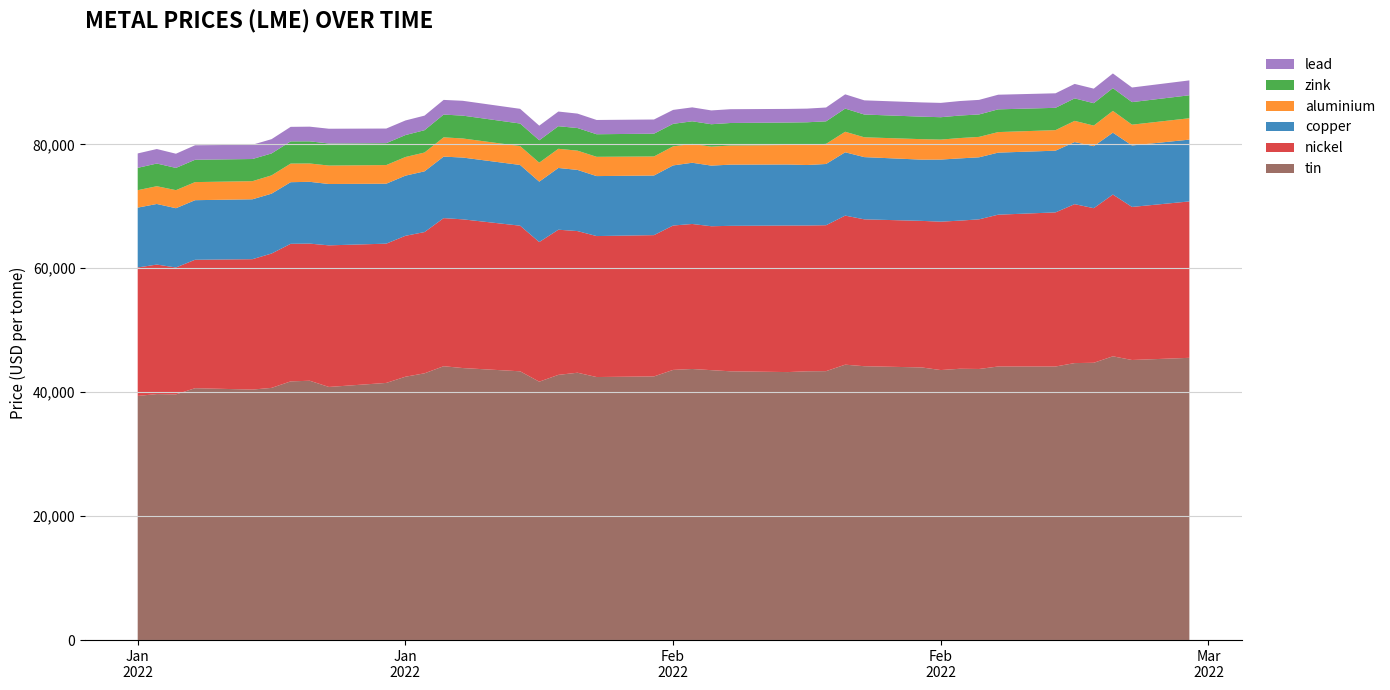

Reading left to right, what are all the values shown in this chart?

copper: 9660.0	9778.0	9565.0	9615.0	9665.0	9662.0	9945.0	9972.0	9900.0	9674.5	9707.0	9801.0	9925.0	9970.0	9800.0	9744.0	9965.0	9872.0	9678.0	9620.0	9701.0	9880.0	9785.0	9875.0	9850.0	9760.0	9881.0	10220.5	10040.0	9882.0	10020.0	10045.5	10010.0	10015.0	9960.0	10020.0	10005.0	9983.0	9920.0	9974.0
aluminium: 2815.5	2866.0	2912.5	2919.5	2923.0	2950.0	3003.0	2960.0	2977.5	3009.0	3006.0	3036.0	3109.5	3079.5	3044.5	3064.0	3093.0	3107.0	3110.0	3076.0	3072.0	3043.0	3058.5	3087.0	3148.0	3245.0	3248.0	3313.0	3200.0	3306.0	3223.0	3282.0	3294.0	3314.0	3315.0	3420.0	3323.5	3519.0	3355.5	3450.0
zink: 3602.0	3660.0	3590.0	3602.5	3576.5	3540.0	3582.0	3575.0	3560.0	3535.0	3544.0	3602.0	3674.0	3686.0	3642.0	3615.0	3645.0	3649.0	3644.0	3675.0	3635.0	3650.0	3618.0	3635.0	3623.0	3653.0	3633.5	3738.0	3673.0	3631.0	3613.0	3634.0	3621.0	3668.5	3600.0	3628.0	3615.5	3670.0	3640.0	3705.0
nickel: 20730.0	20900.0	20480.0	20725.0	21045.0	21680.0	22200.0	22130.0	22850.0	22475.0	22740.0	22795.0	23900.0	24000.0	23500.0	22535.0	23425.0	22860.0	22750.0	22800.0	23300.0	23400.0	23225.0	23475.0	23650.0	23530.0	23550.0	24055.0	23705.0	23650.0	23950.0	23905.0	24150.0	24500.0	24870.0	25650.0	24950.0	26105.0	24700.0	25240.0
lead: 2327.0	2343.0	2291.0	2342.0	2303.0	2305.0	2344.5	2367.0	2383.0	2358.0	2357.0	2352.0	2370.0	2393.5	2372.0	2359.0	2366.0	2330.0	2302.0	2289.0	2250.0	2247.0	2229.0	2225.0	2199.0	2204.0	2234.0	2300.0	2289.0	2300.0	2310.0	2340.0	2351.0	2363.0	2343.5	2335.0	2347.5	2370.0	2359.0	2402.0
tin: 39400.0	39700.0	39650.0	40650.0	40425.0	40700.0	41750.0	41850.0	40850.0	41500.0	42500.0	43050.0	44195.0	43900.0	43375.0	41700.0	42800.0	43145.0	42450.0	42550.0	43600.0	43750.0	43560.0	43375.0	43250.0	43375.0	43400.0	44445.0	44195.0	44000.0	43575.0	43785.0	43750.0	44150.0	44150.0	44700.0	44750.0	45795.0	45200.0	45550.0